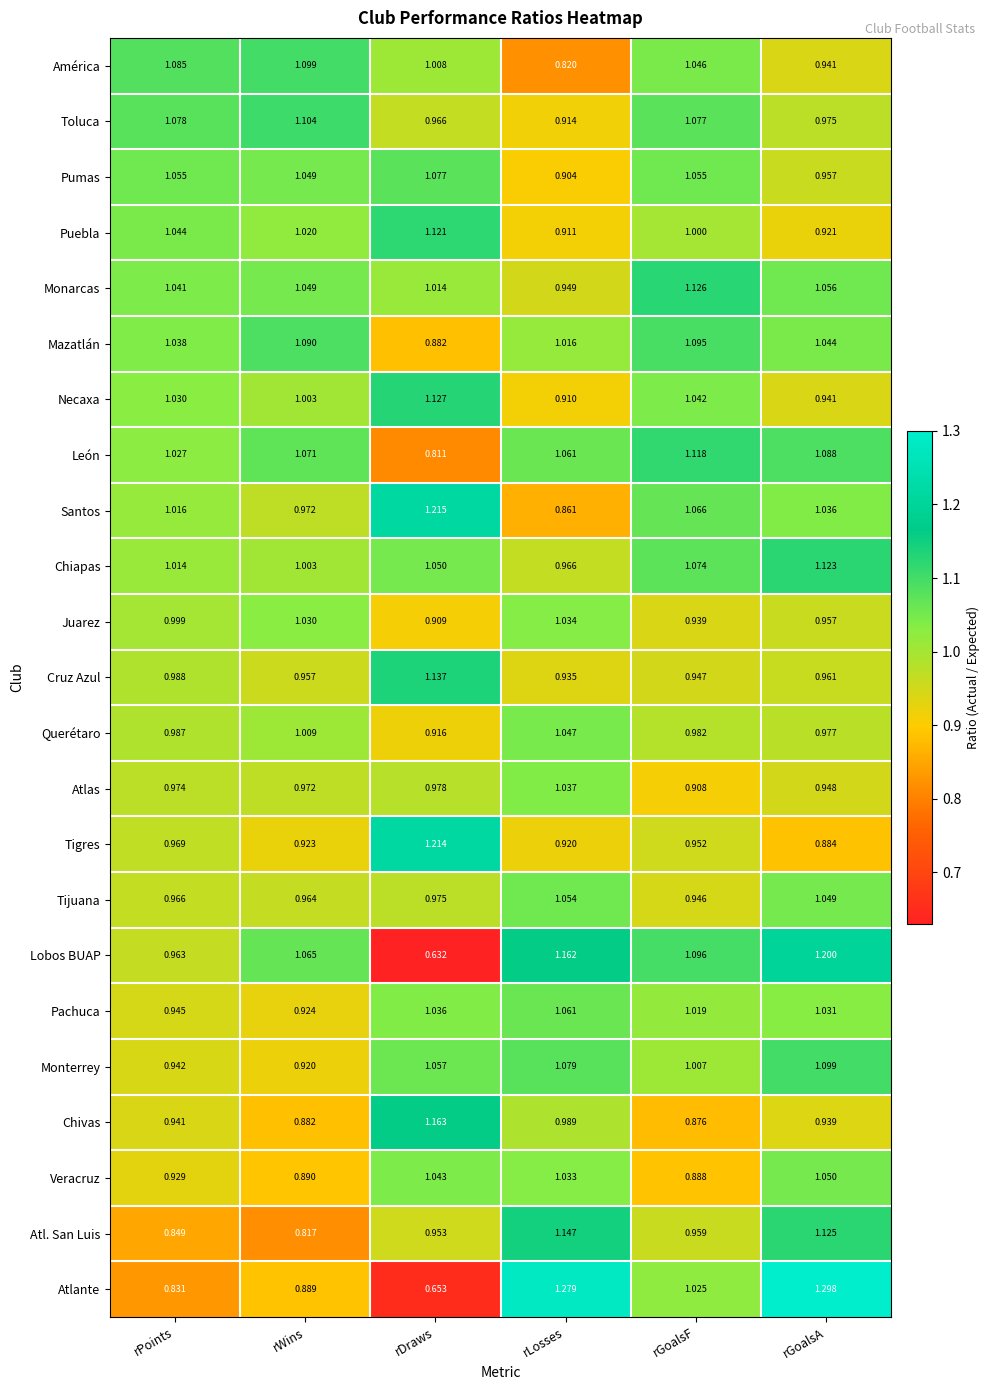

At rGoalsF, list the series in order from largest to smallest.

Monarcas, León, Lobos BUAP, Mazatlán, Toluca, Chiapas, Santos, Pumas, América, Necaxa, Atlante, Pachuca, Monterrey, Puebla, Querétaro, Atl. San Luis, Tigres, Cruz Azul, Tijuana, Juarez, Atlas, Veracruz, Chivas